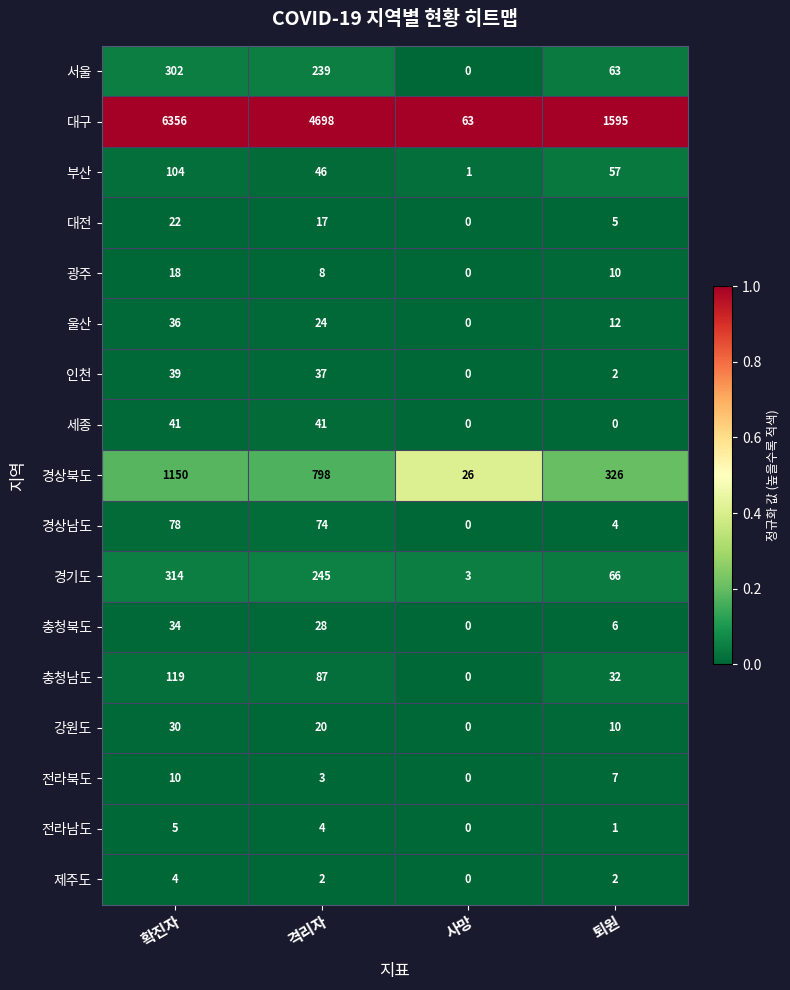

What is the total value across all series at 사망?

93